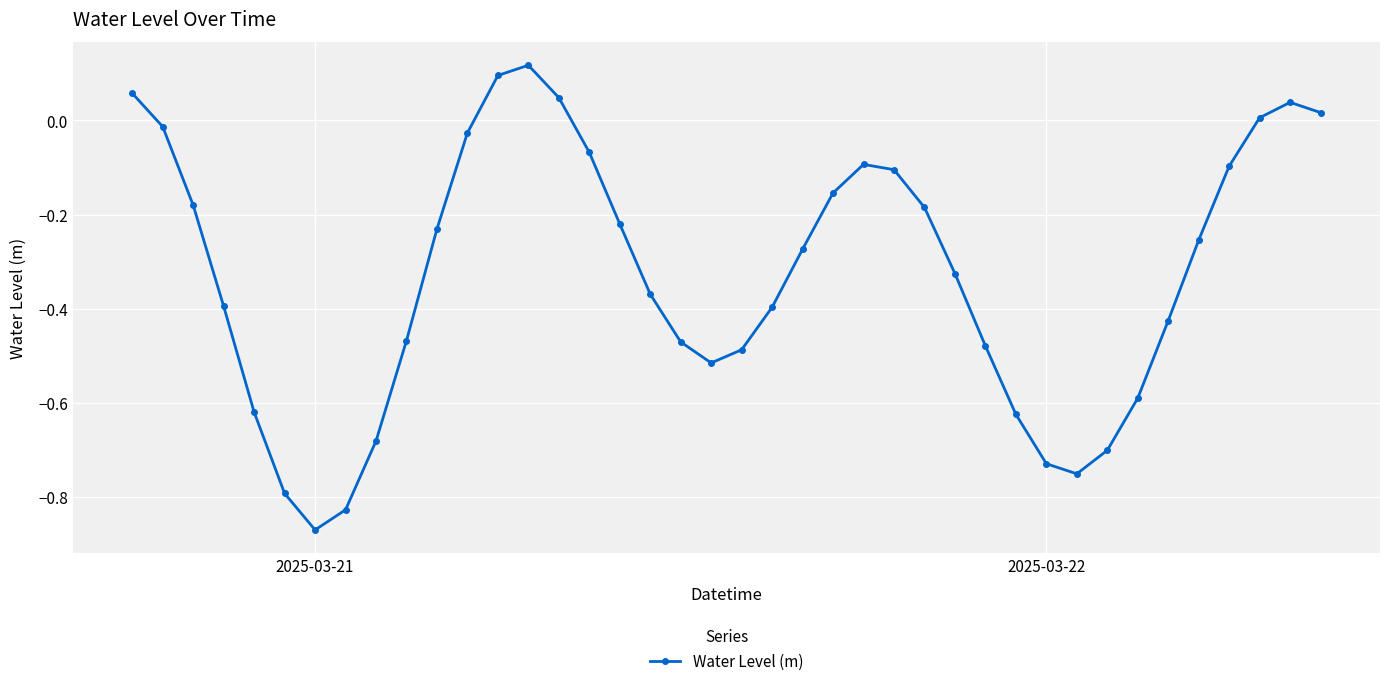

How many positive values are there?

7